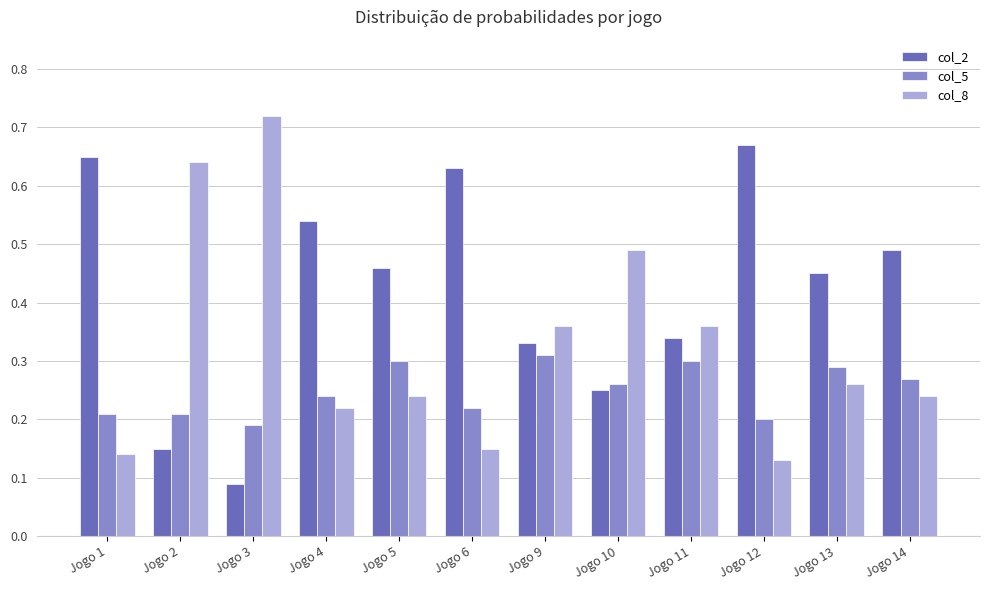

At which label is col_2 closest to 0?

Jogo 3